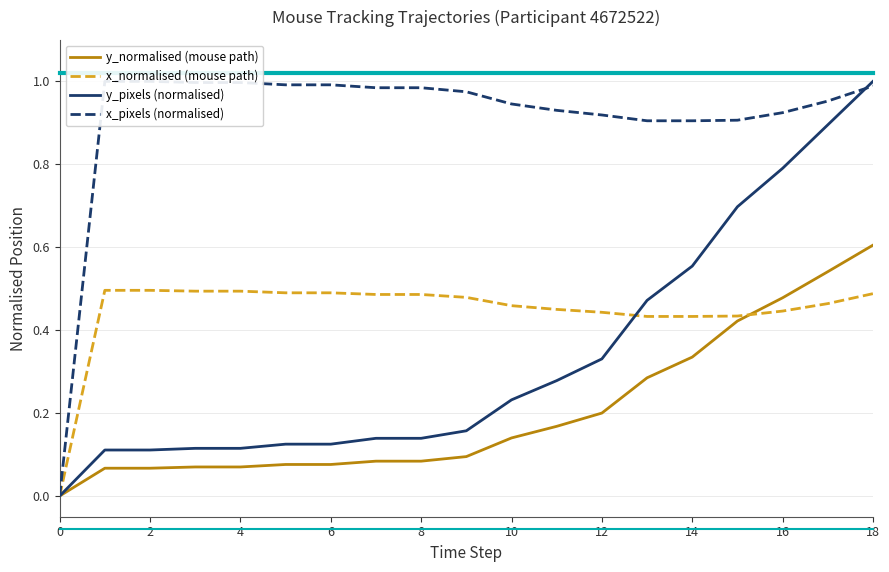

At which label does y_pixels (normalised) reach its peak?

18